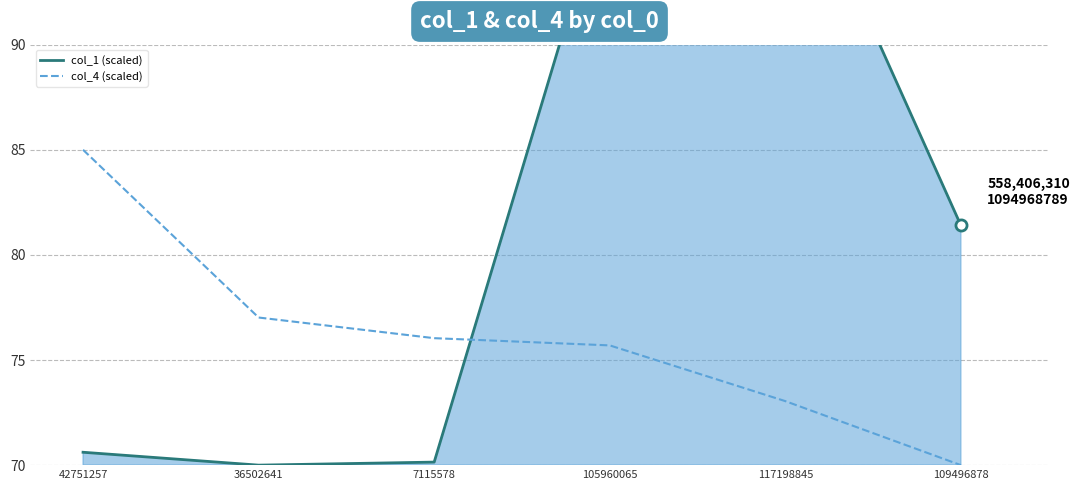

What is the label of the 3rd point from the right?

105960065